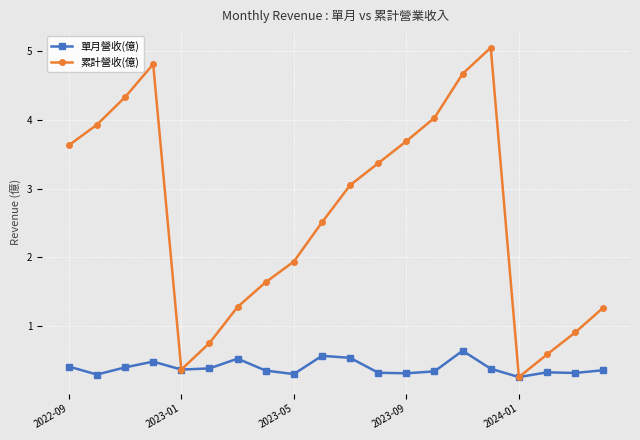

What is the value of the 累計營收(億) point at the 19th from the left?

0.9